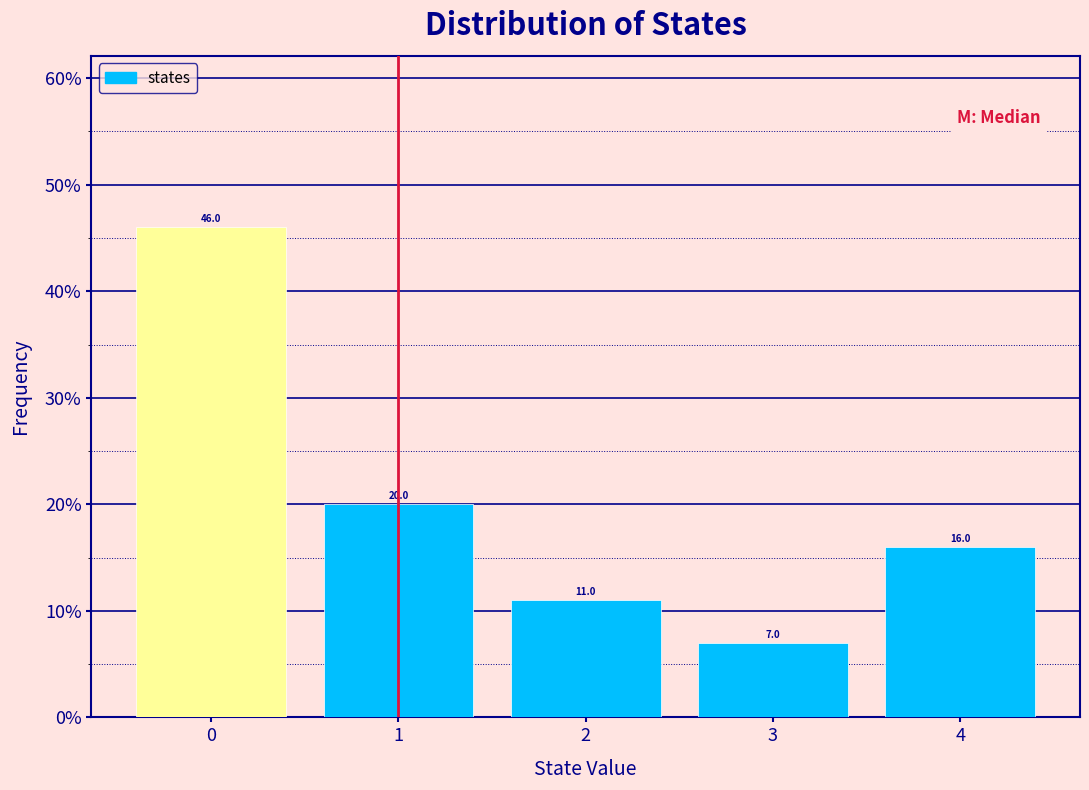

Reading left to right, list every bar in this chart as the range it spans on the x-axis followed by its height.

-0.5 to 0.5: 46.0
0.5 to 1.5: 20.0
1.5 to 2.5: 11.0
2.5 to 3.5: 7.0
3.5 to 4.5: 16.0